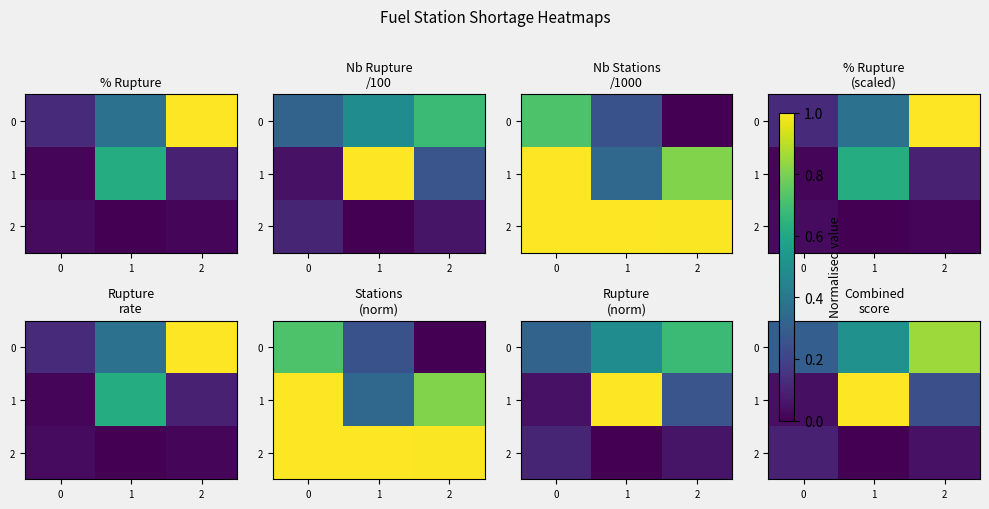

At which category is the sum across all series the highest?

1